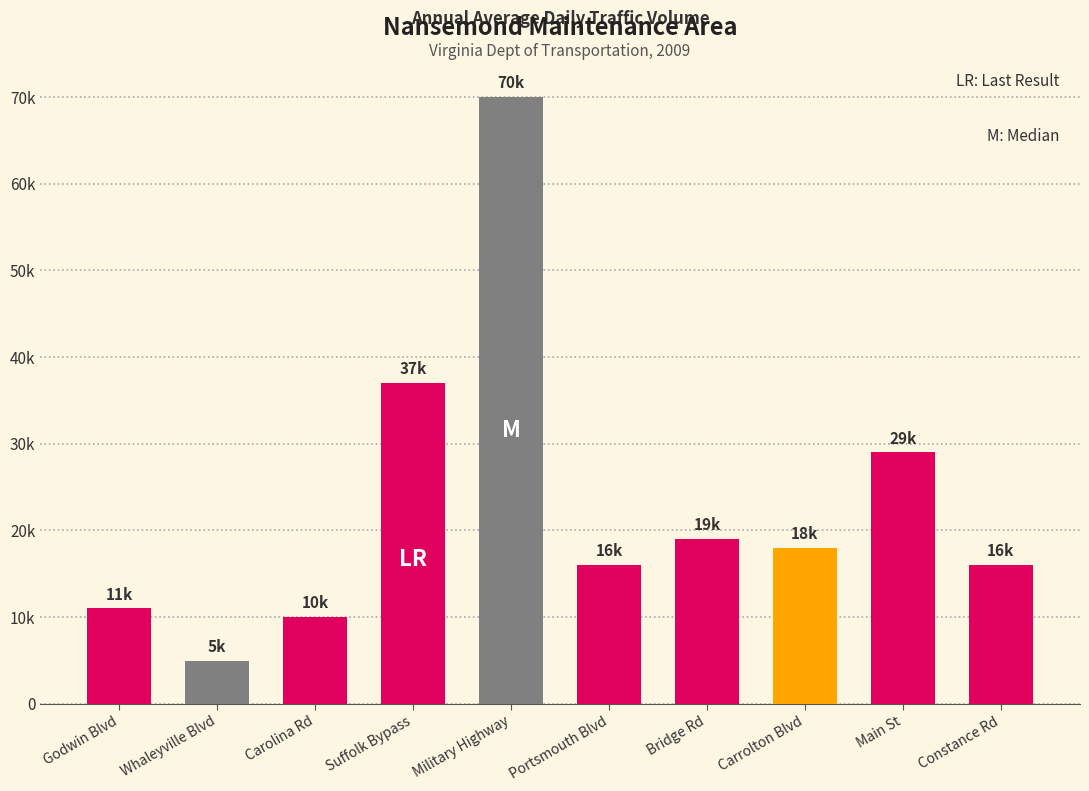

Does the chart contain any negative values?

No